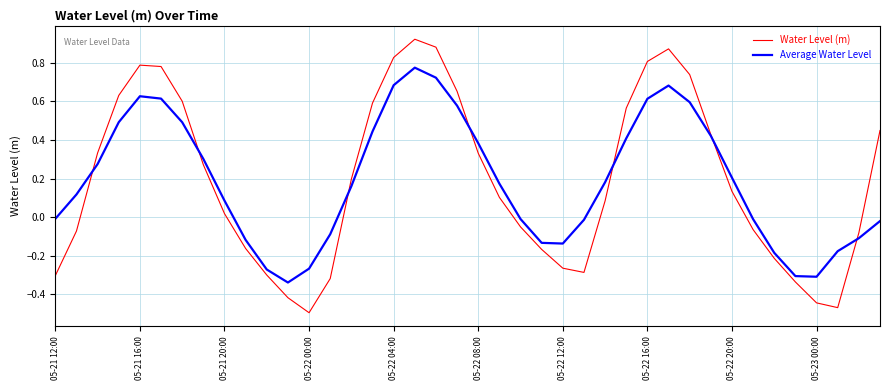

List the series in order of their peak value, lowest first.

Average Water Level, Water Level (m)